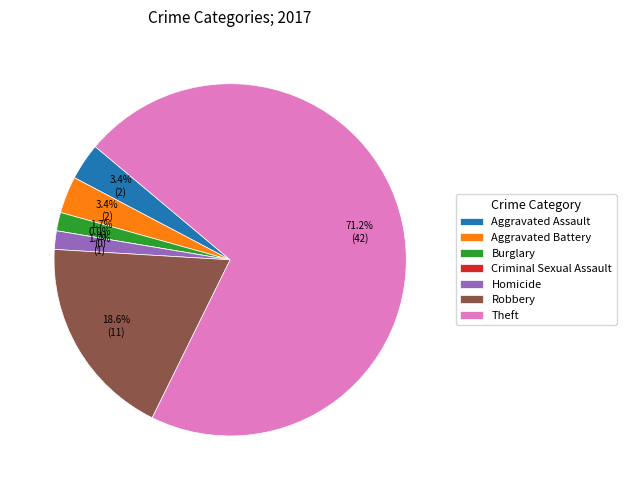

Does Theft represent more than half of the total?

Yes